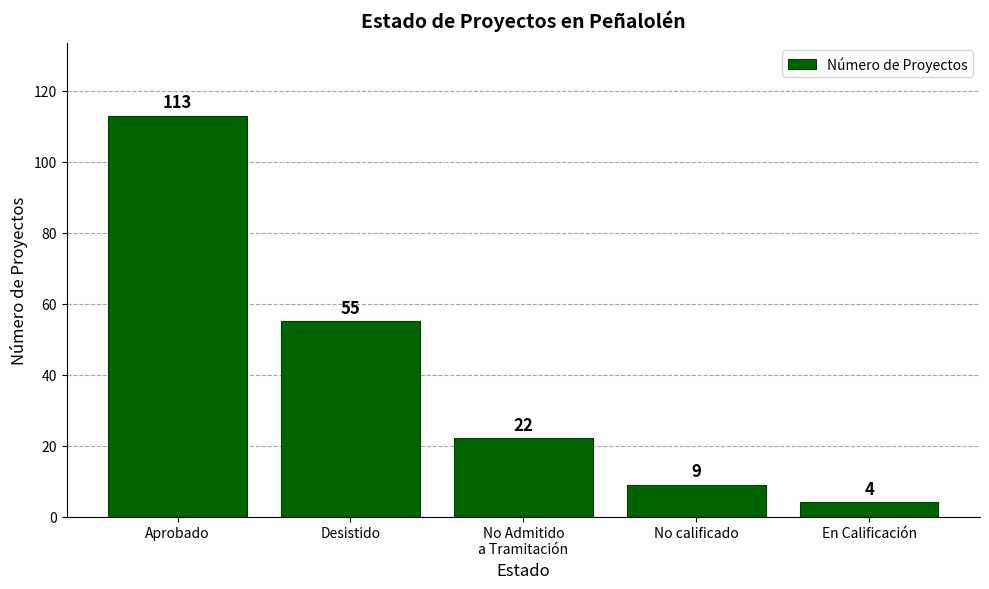

Reading left to right, list all the values displayed in this chart.

Aprobado=113	Desistido=55	No Admitido
a Tramitación=22	No calificado=9	En Calificación=4